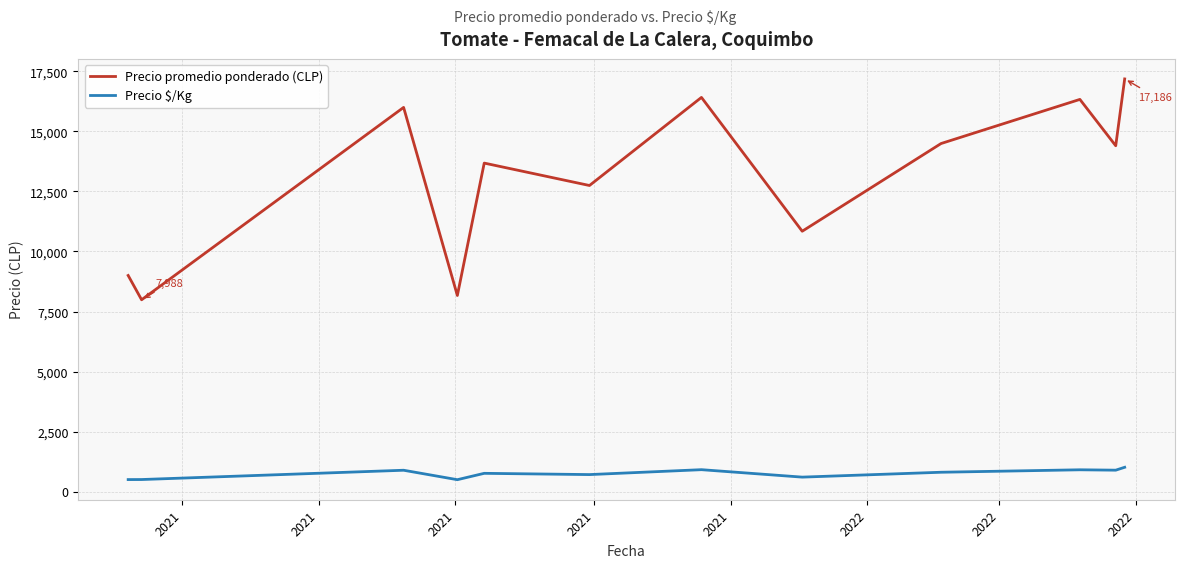

What is the difference between the second highest and minimum values in the Precio $/Kg series?

417.0